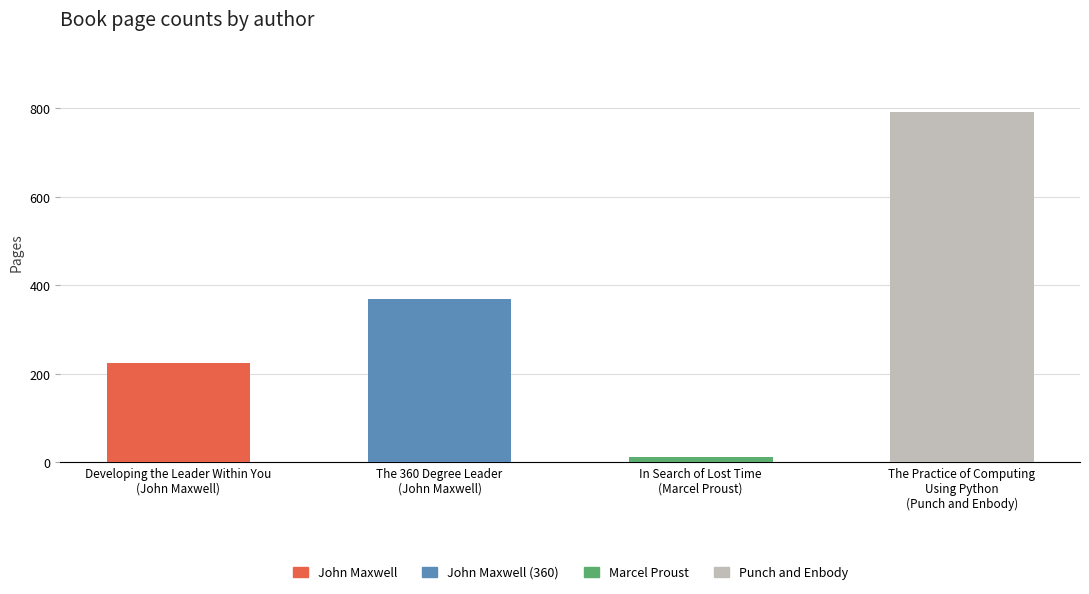

What is the average value?

350